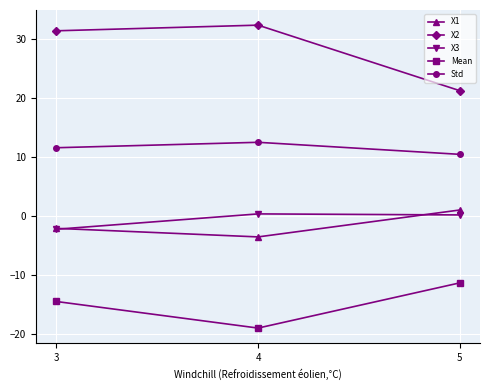

What is the difference between the highest and lowest values at 3?

46.0